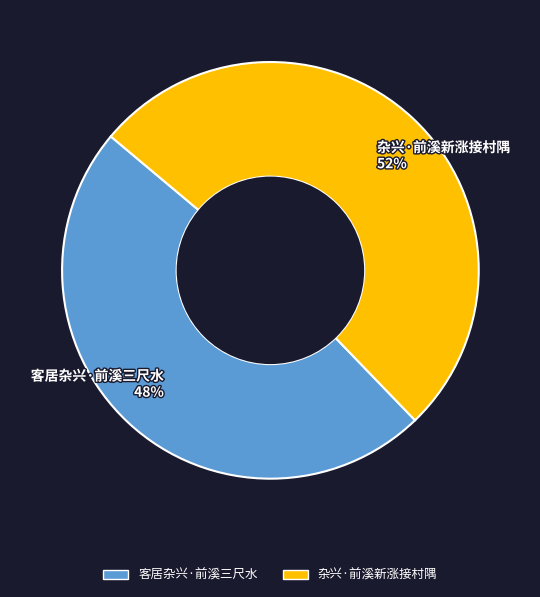

What is the majority slice?

杂兴·前溪新涨接村隅